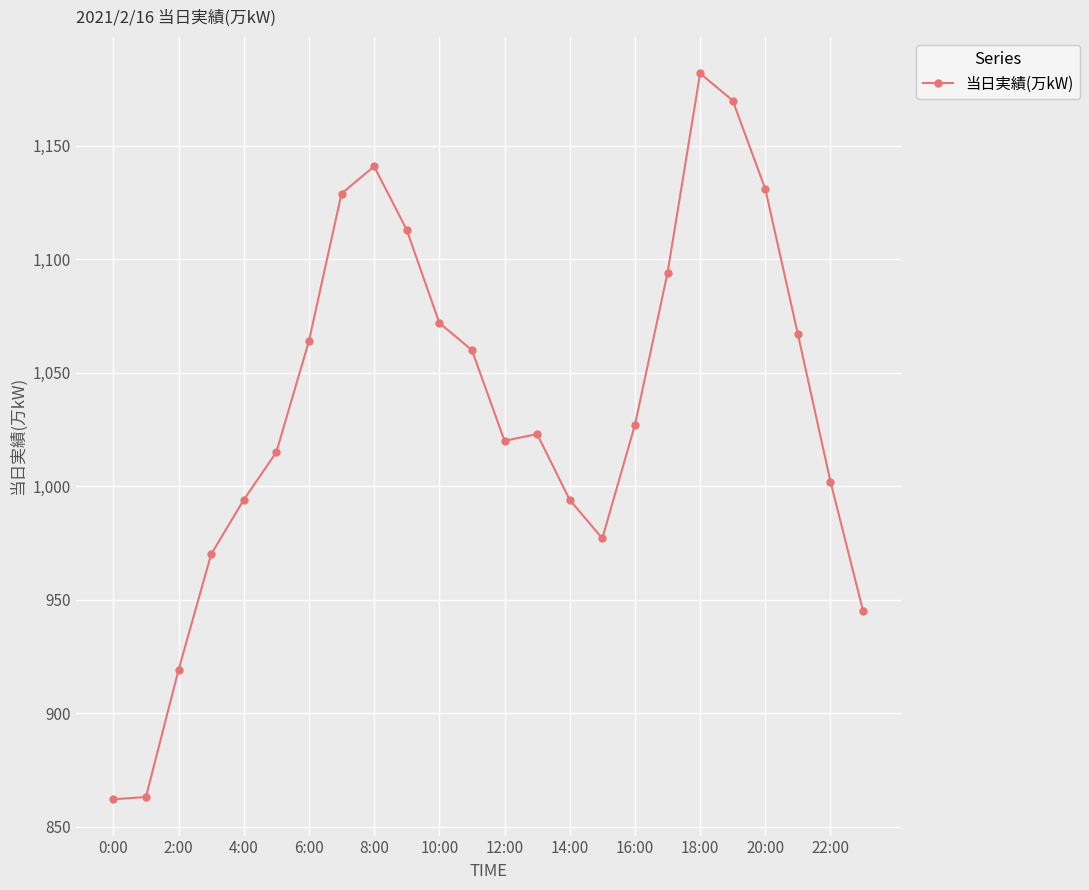

What is the average value?

1035